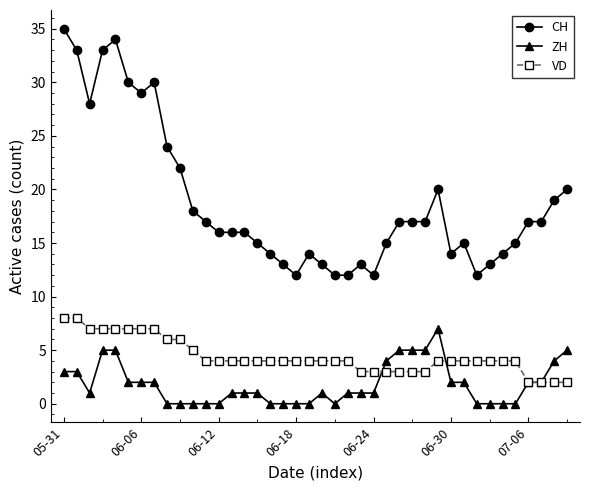

List the series in order of their peak value, highest first.

CH, VD, ZH